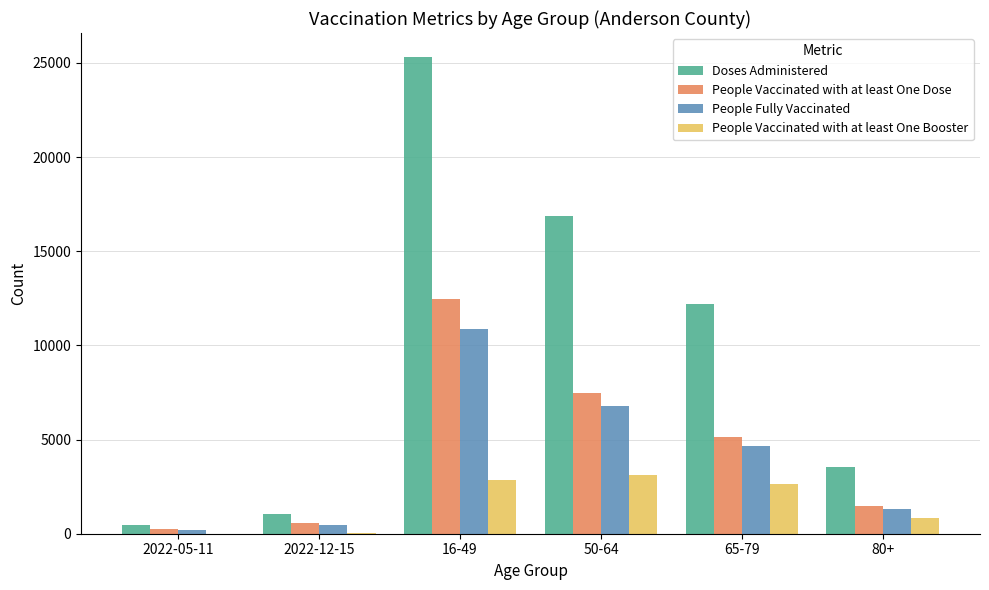

At which category is the sum across all series the highest?

16-49